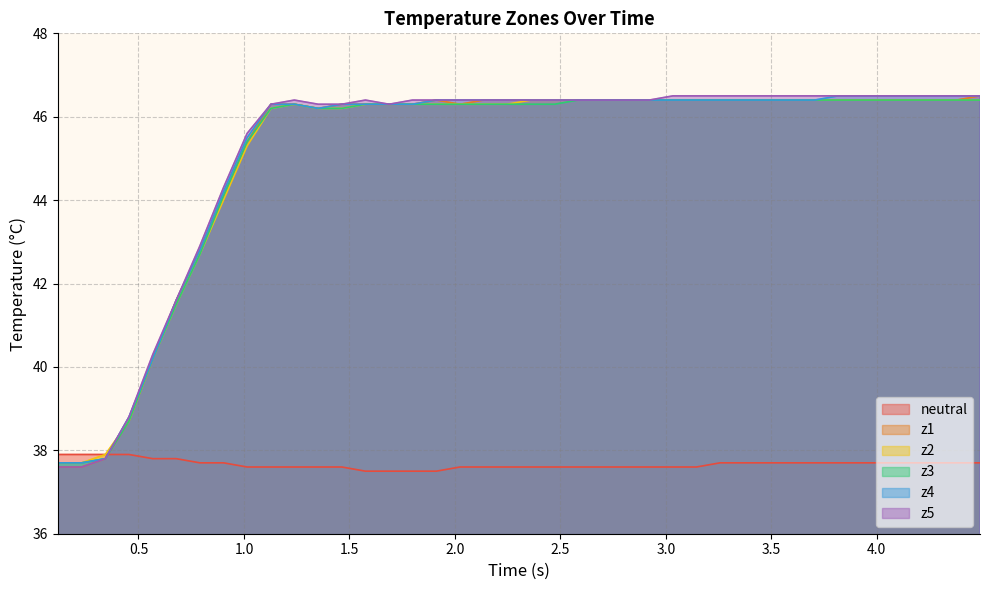

Count the number of data series in this chart.

6